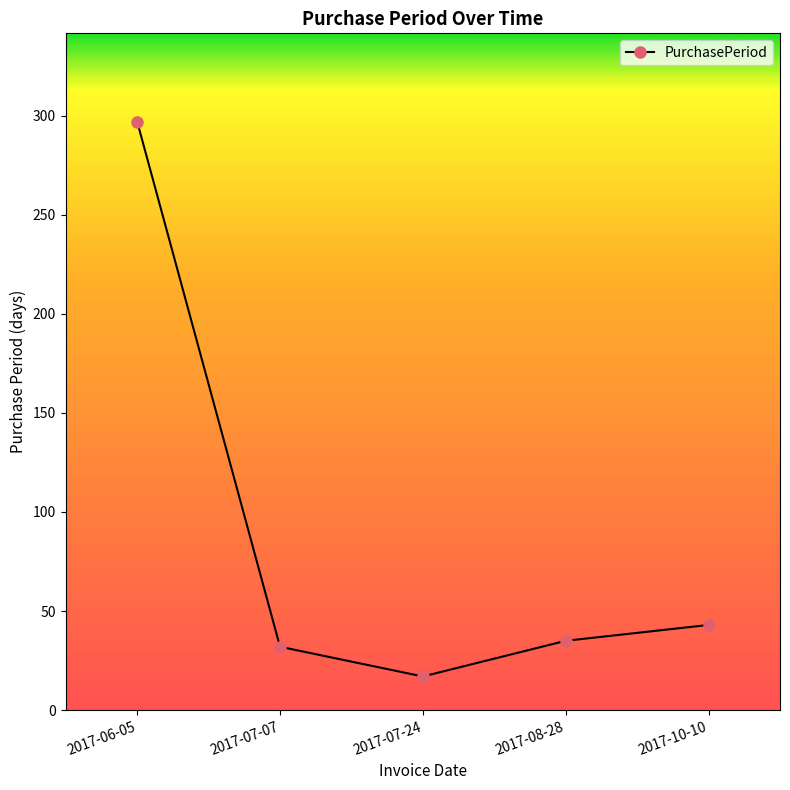

Rank the categories by value from lowest to highest.

2017-07-24, 2017-07-07, 2017-08-28, 2017-10-10, 2017-06-05